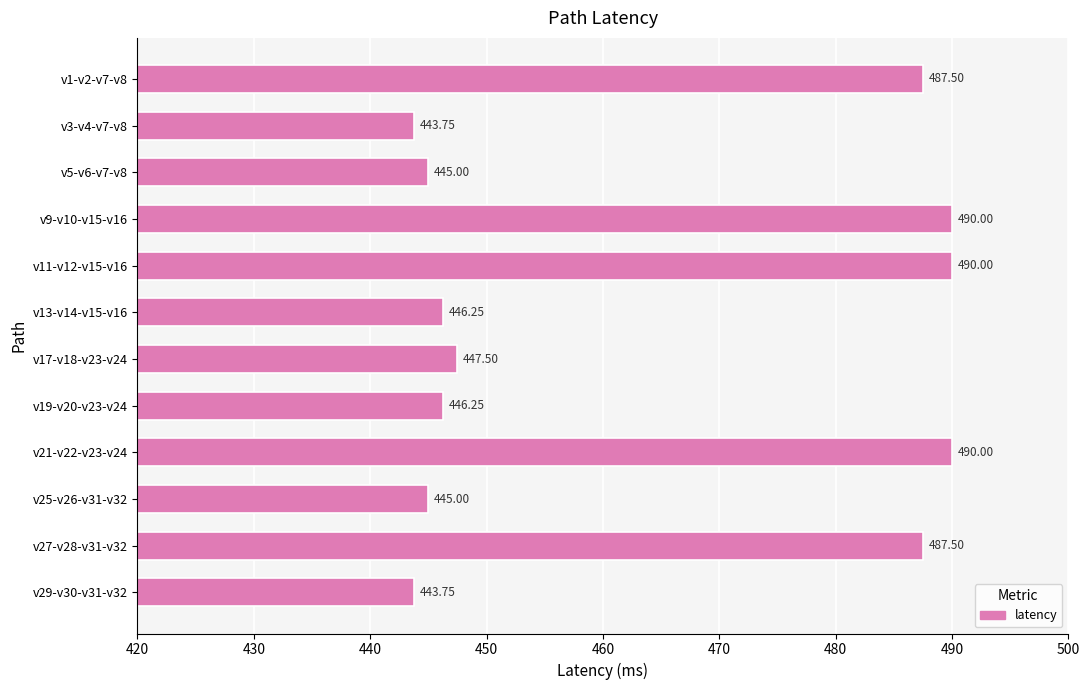

What is the sum of the values at v25-v26-v31-v32 and v3-v4-v7-v8?

888.8